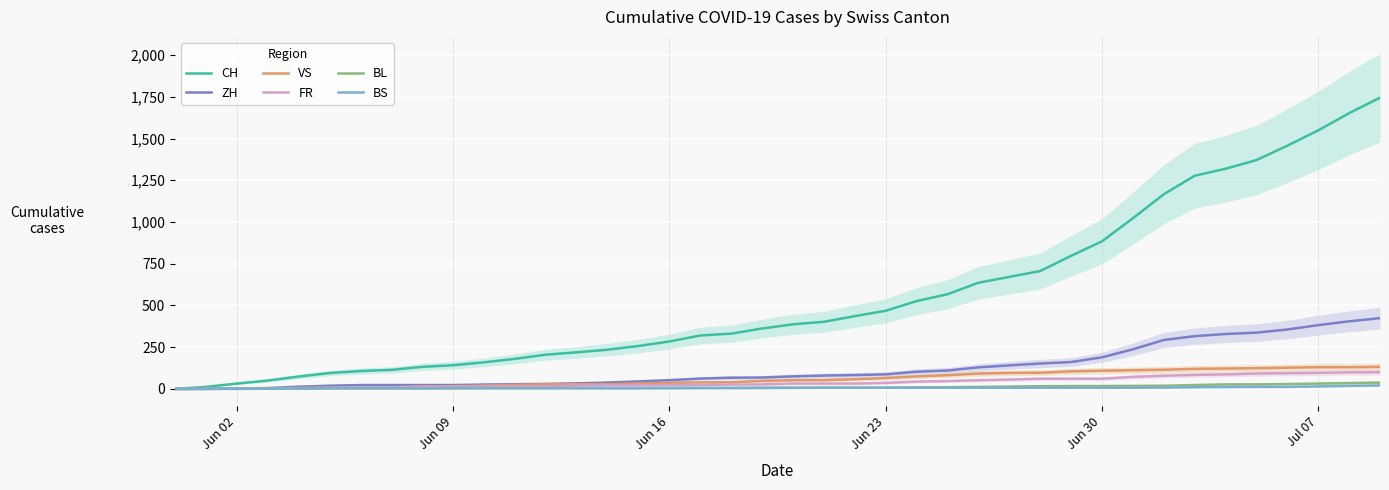

What is the sum of all BS values?

268